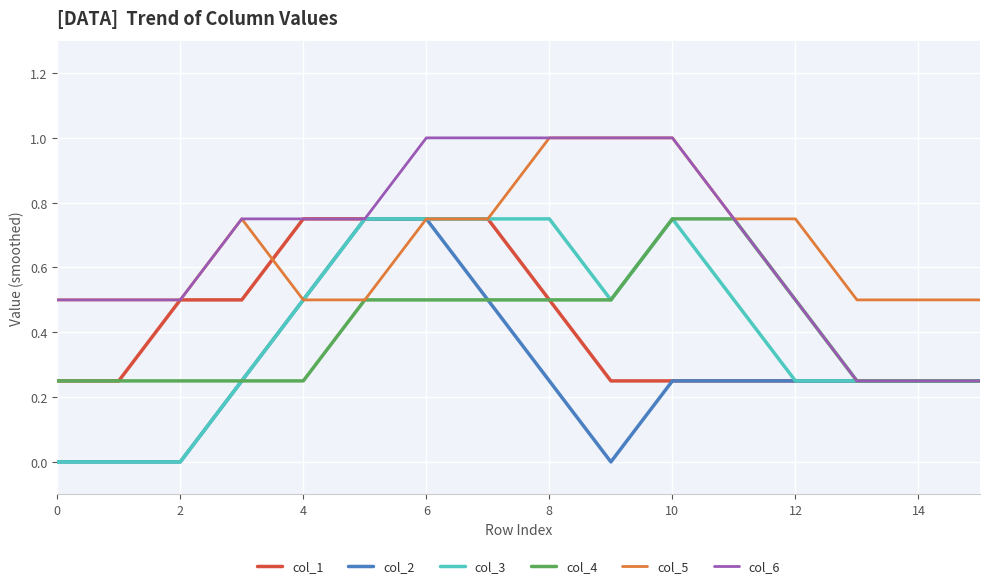

What is the maximum value shown in the chart?

1.0